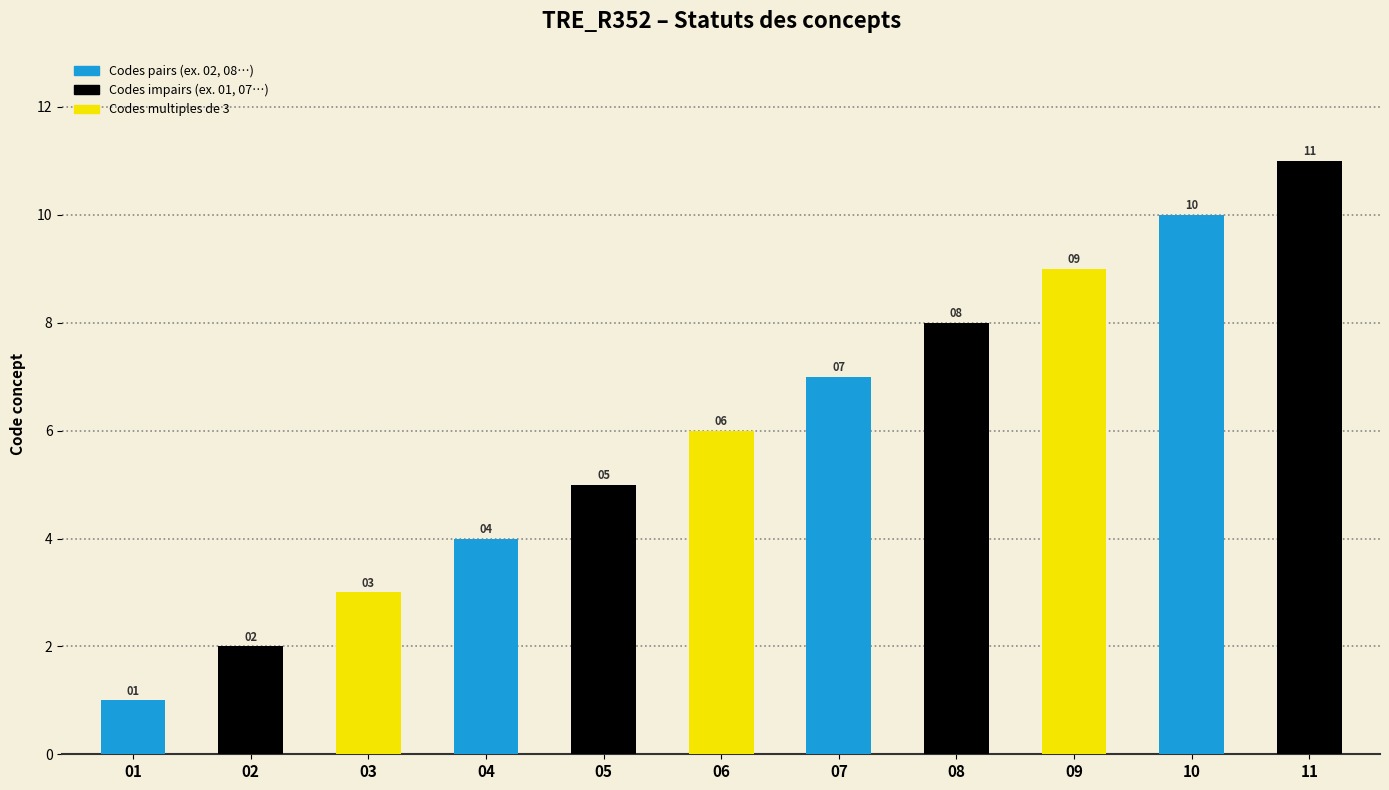

At which label is the value closest to 6?

06